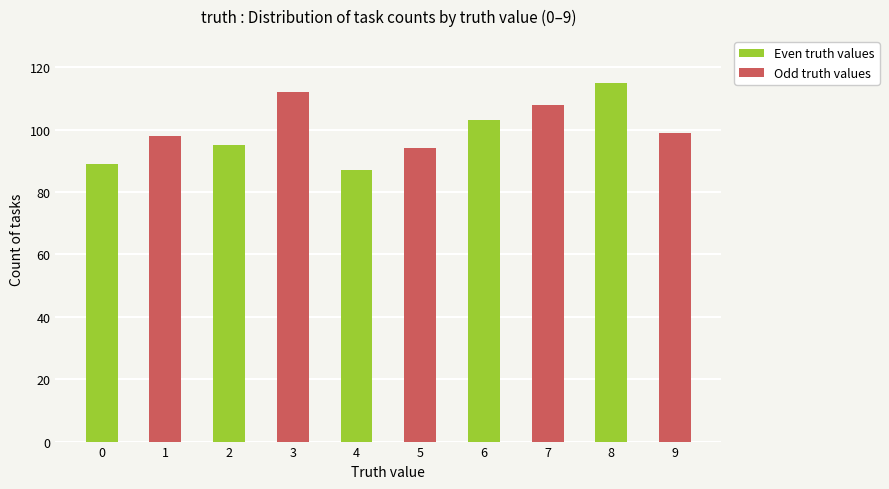

Read the value at 0.

89